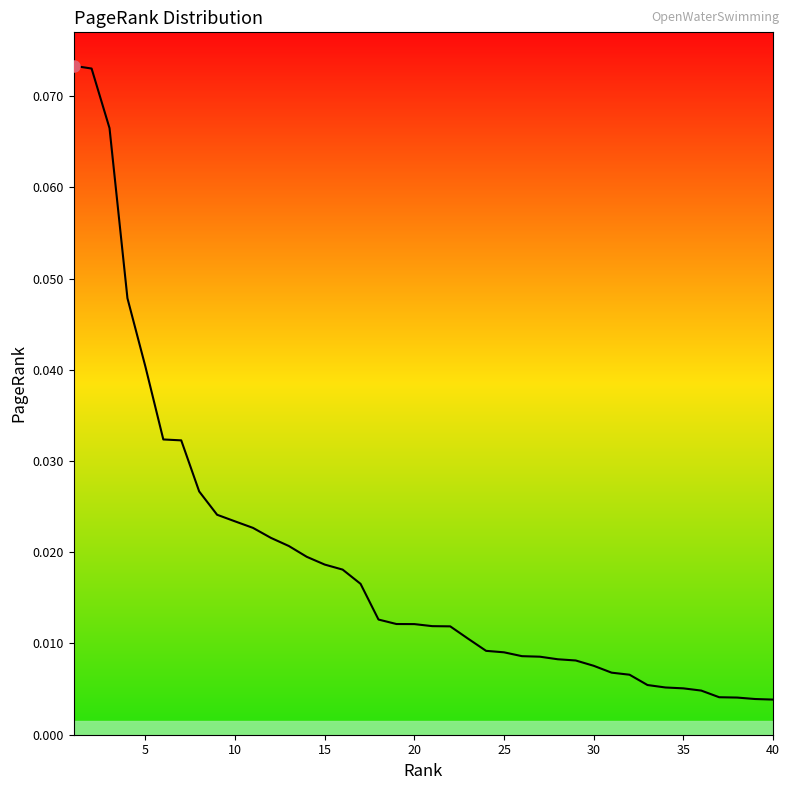

What is the sum of all values?

0.8